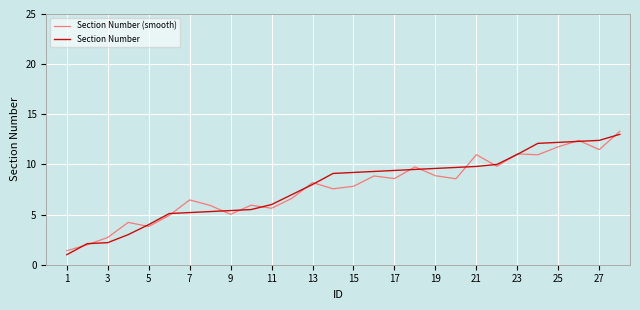

What is the highest value of the Section Number (smooth) series?

13.3